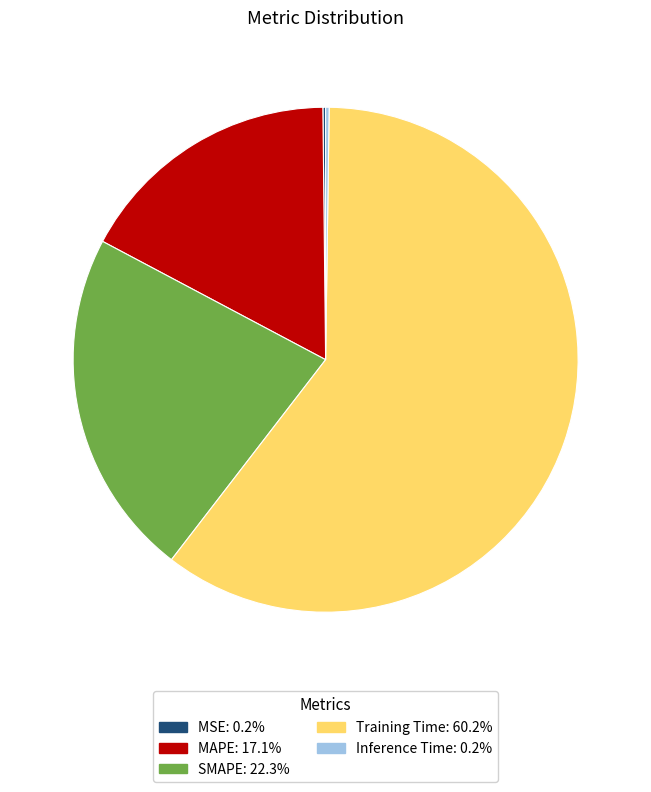

Which has a higher value, Training Time or SMAPE?

Training Time